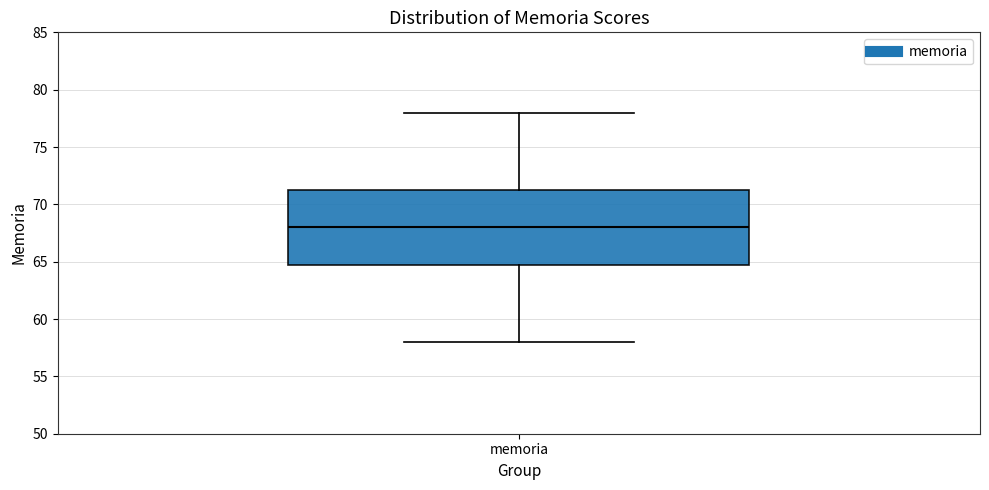

Where does the upper whisker of the box for memoria end on the y-axis? The values are not printed on the chart, so give them approximately, as read against the axis.

78.0